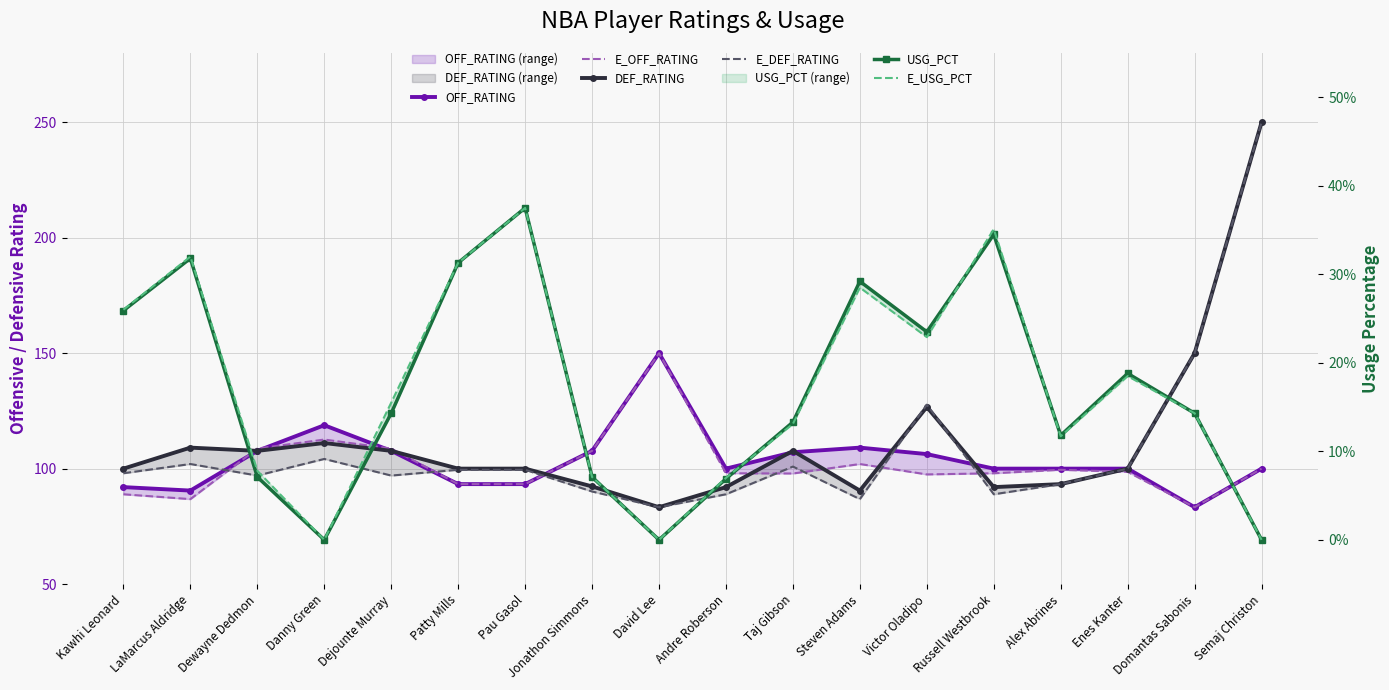

What is the sum of all E_OFF_RATING values?

1824.8